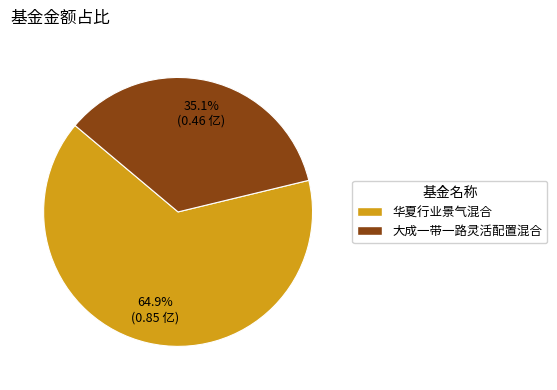

Which category has the smallest portion of the pie?

大成一带一路灵活配置混合